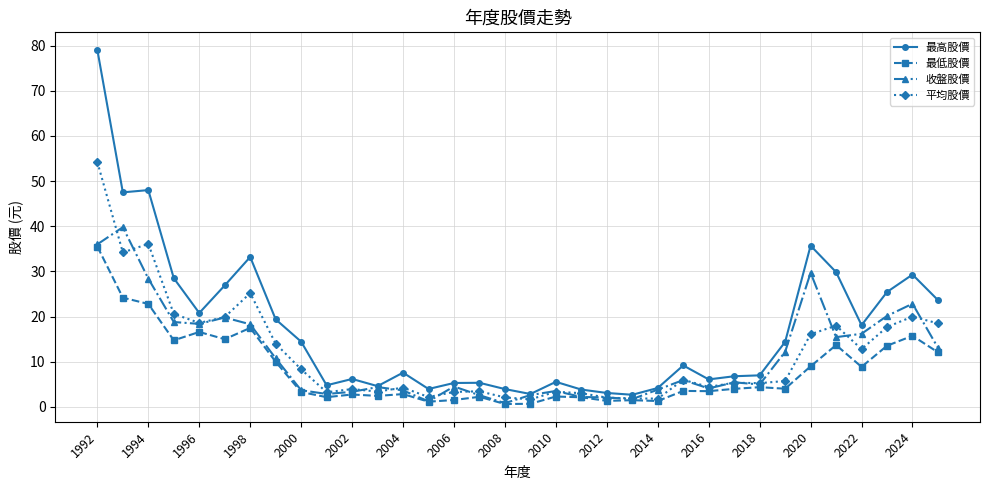

Which series has the largest total across all categories?

最高股價